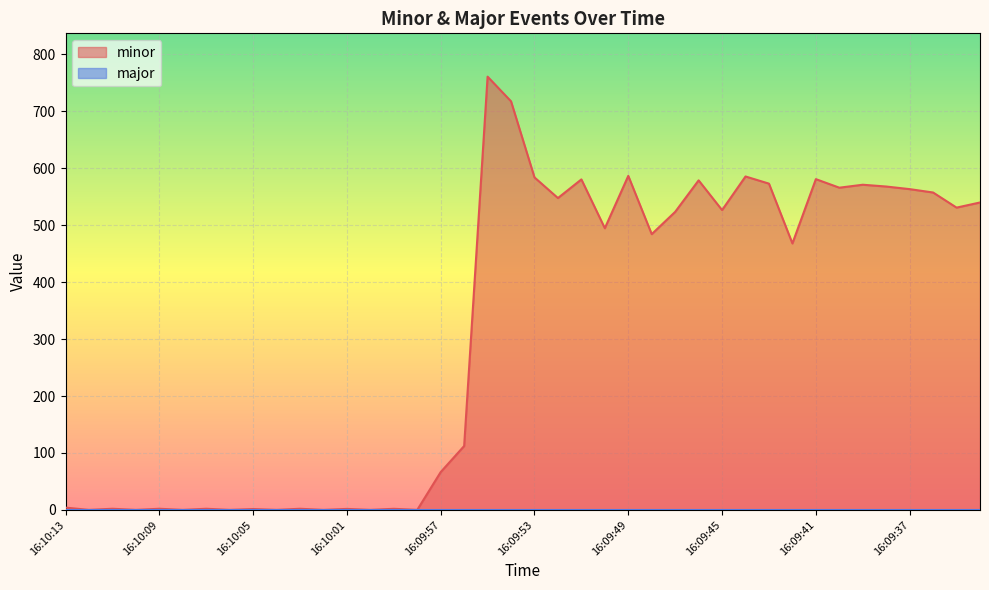

Reading right to left, list all the values displayed in this chart.

16:09:34=540.0	16:09:35=531.0	16:09:36=557.5	16:09:37=563.4	16:09:38=568.0	16:09:39=571.2	16:09:40=566.0	16:09:41=581.0	16:09:42=468.0	16:09:43=573.1	16:09:44=585.7	16:09:45=526.6	16:09:46=578.9	16:09:47=523.5	16:09:48=484.4	16:09:49=586.7	16:09:50=494.8	16:09:51=580.5	16:09:52=547.8	16:09:53=584.0	16:09:54=717.6	16:09:55=761.0	16:09:56=112.2	16:09:57=66.4	16:09:58=0.0	16:09:59=1.9	16:10:00=0.0	16:10:01=1.7	16:10:02=0.0	16:10:03=2.0	16:10:04=0.0	16:10:05=1.5	16:10:06=0.0	16:10:07=2.0	16:10:08=0.0	16:10:09=2.0	16:10:10=0.0	16:10:11=2.0	16:10:12=0.0	16:10:13=4.0